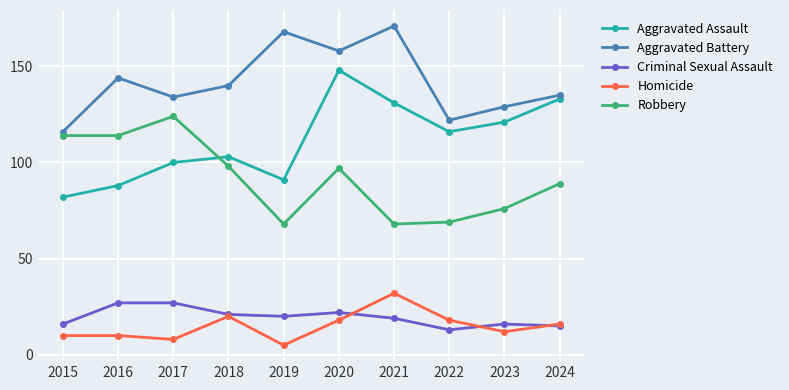

The value of Aggravated Battery at 2015 is 116. True or false?

True